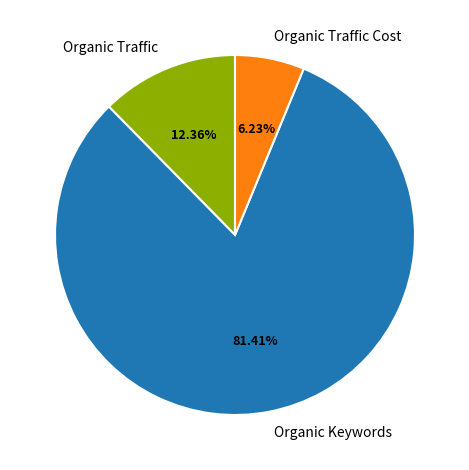

Which category has the smallest portion of the pie?

Organic Traffic Cost